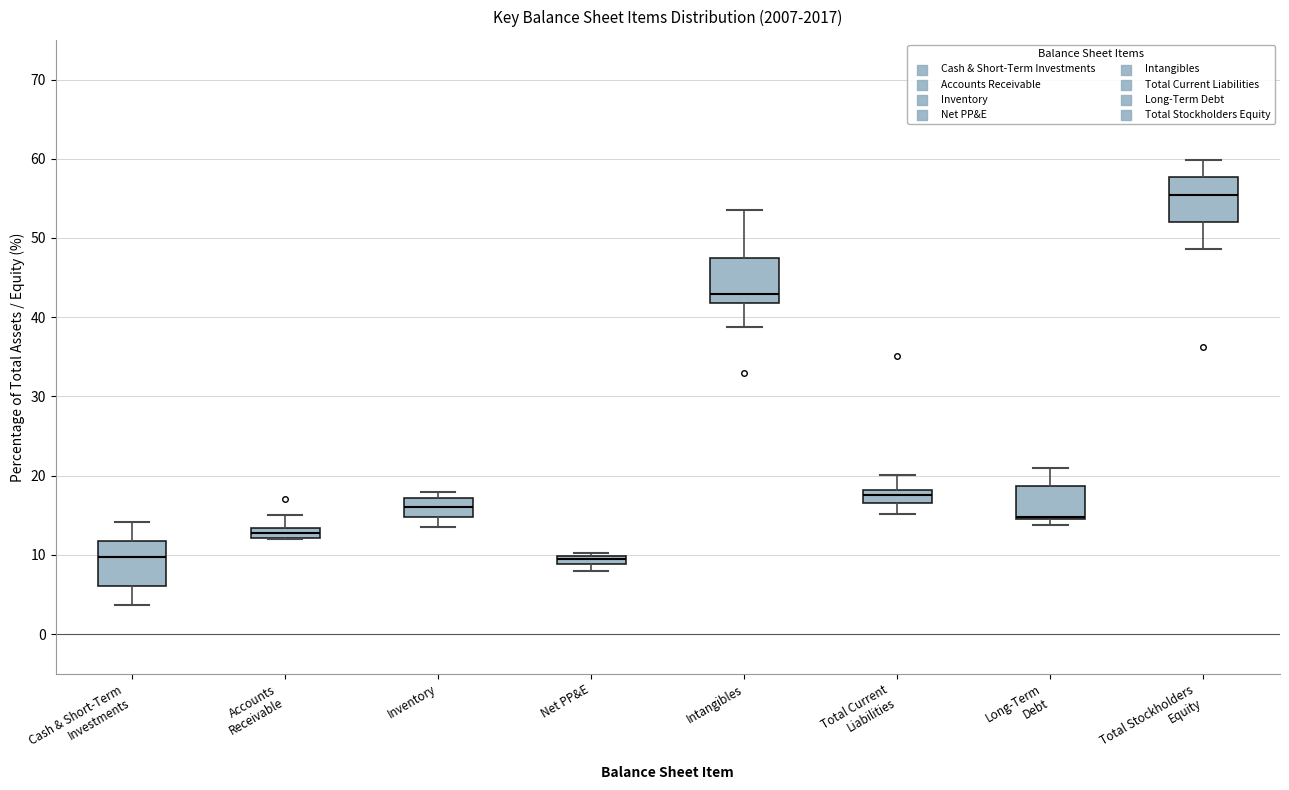

Where is the lower edge of the box for Inventory on the y-axis? The values are not printed on the chart, so give them approximately, as read against the axis.

15